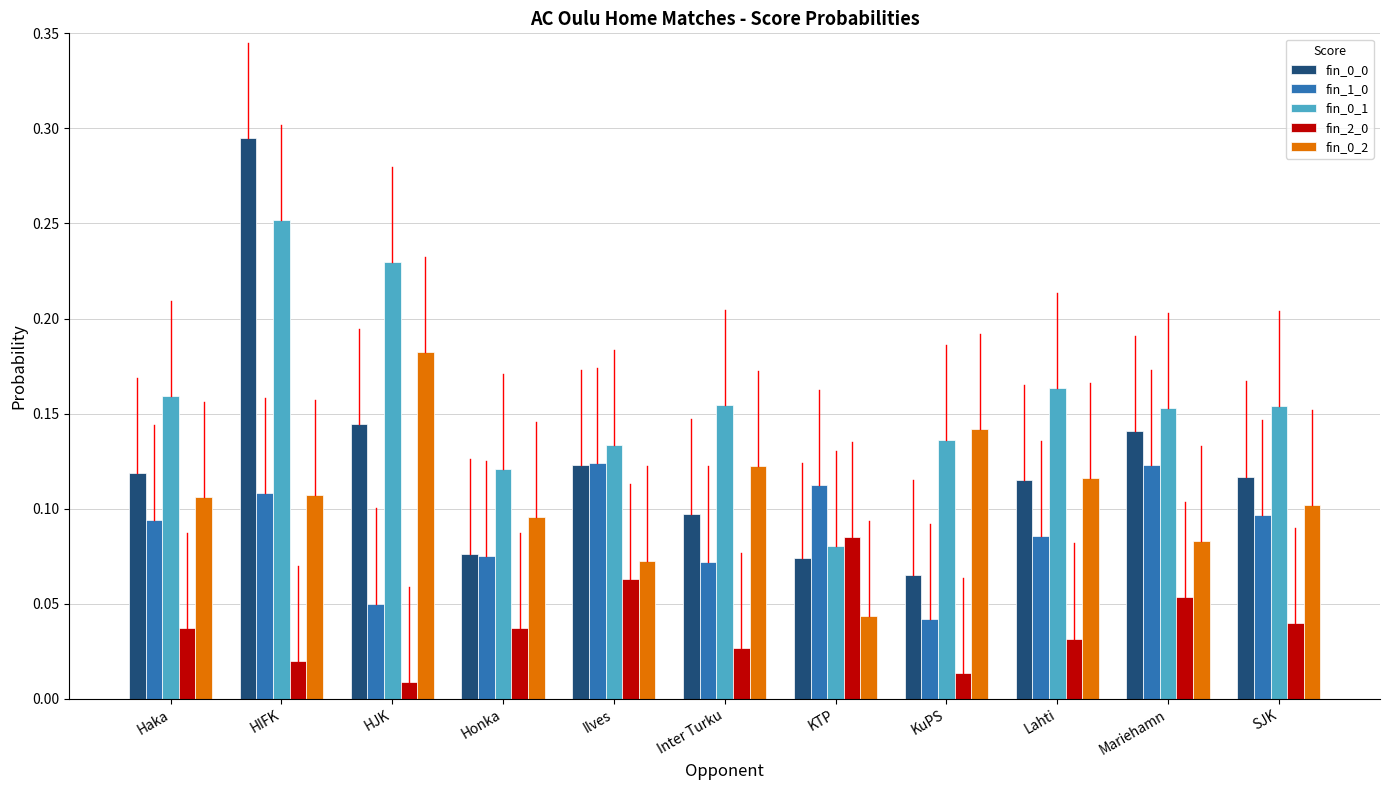

The value of fin_1_0 at KTP is 0.1. True or false?

True